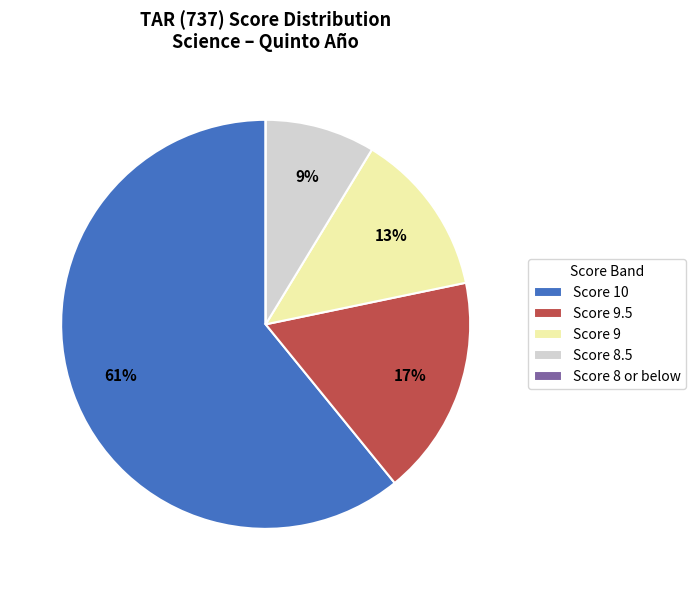

Which category accounts for the majority?

Score 10